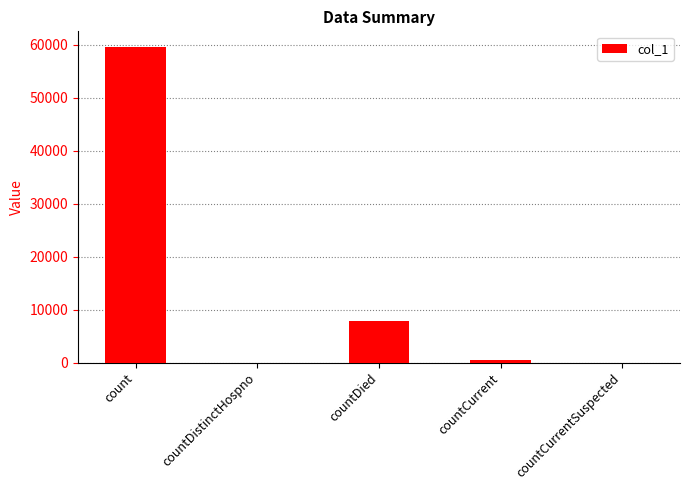

How many series are shown in this chart?

1